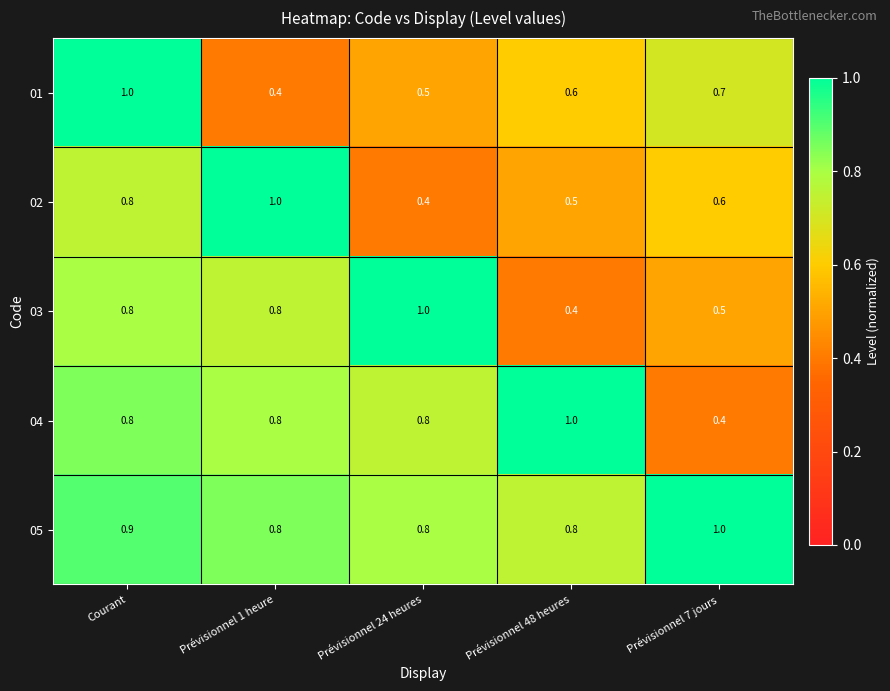

Count the 02 values in the range 0 to 1.

5